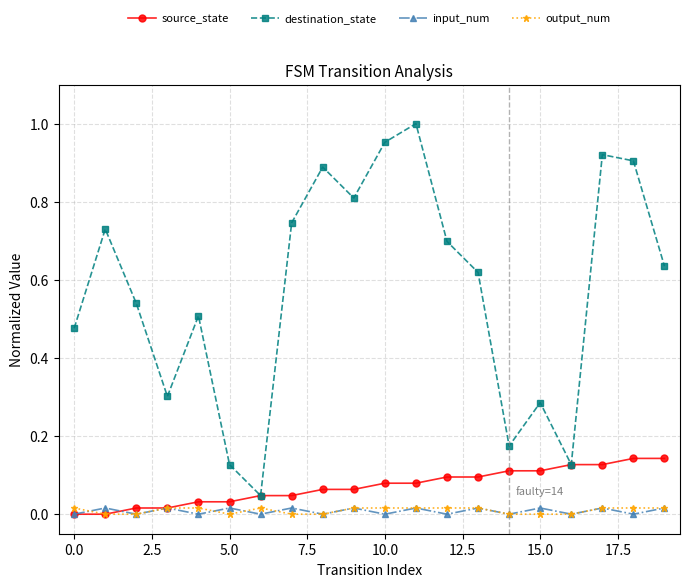

True or false: output_num has more than 0 points higher than both neighbors.

True